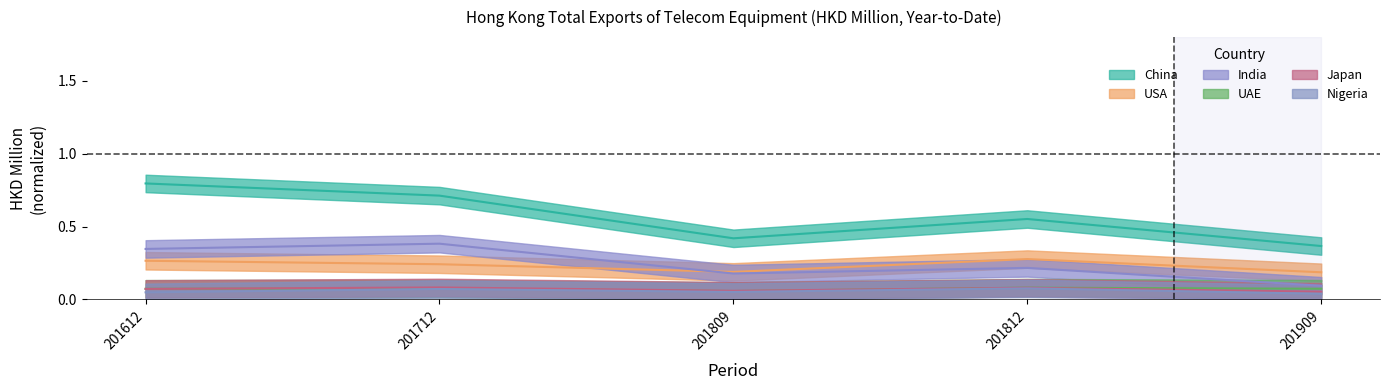

True or false: Nigeria has more than 2 interior local peaks.

False